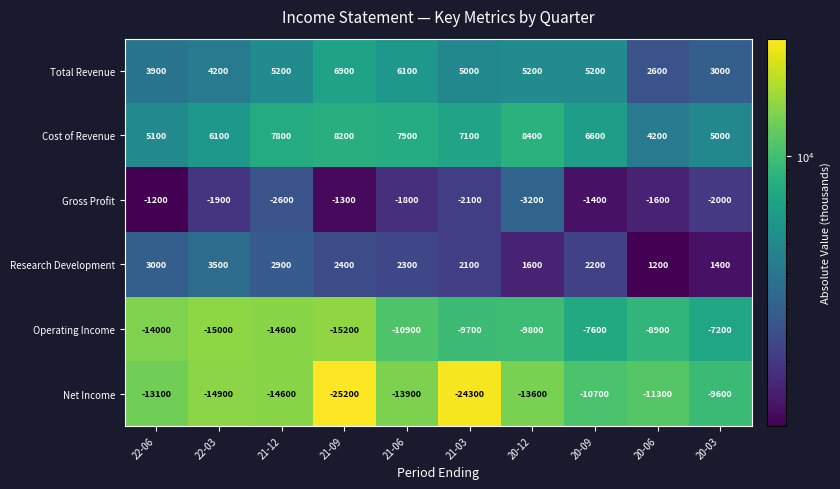

At which category is the sum across all series the highest?

20-09